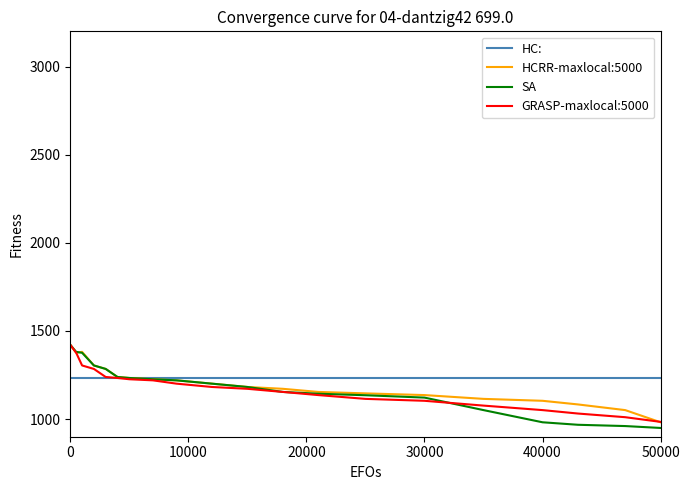

Which series has the largest range (max minus min)?

SA